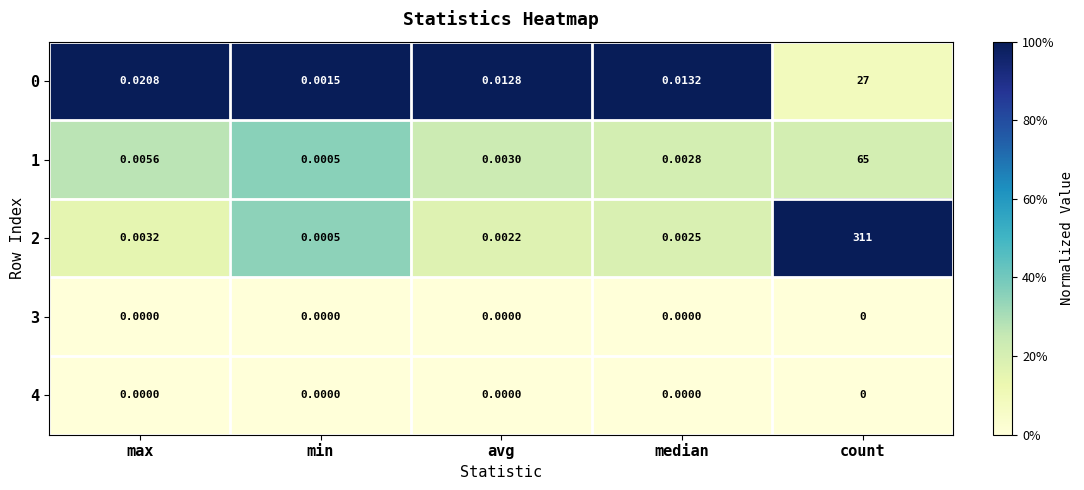

List the labels in order of 0 value, smallest first.

min, avg, median, max, count